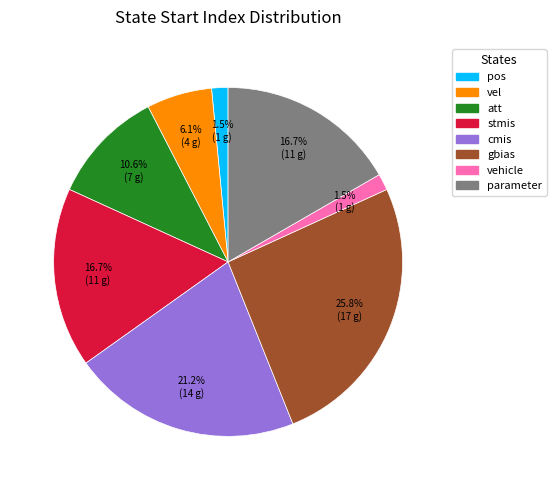

Does vel account for over 50% of the chart?

No